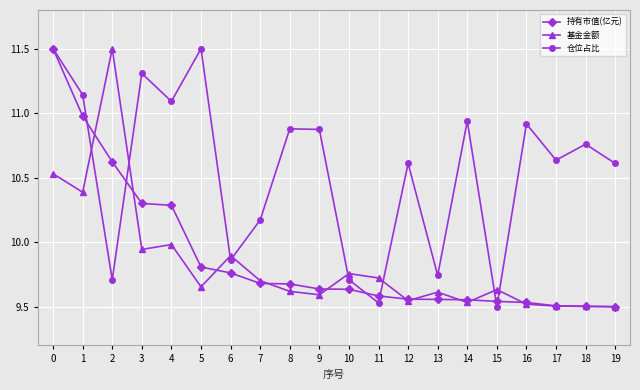

Which series ends up on top after the final intersection of 仓位占比 and 基金金额?

仓位占比